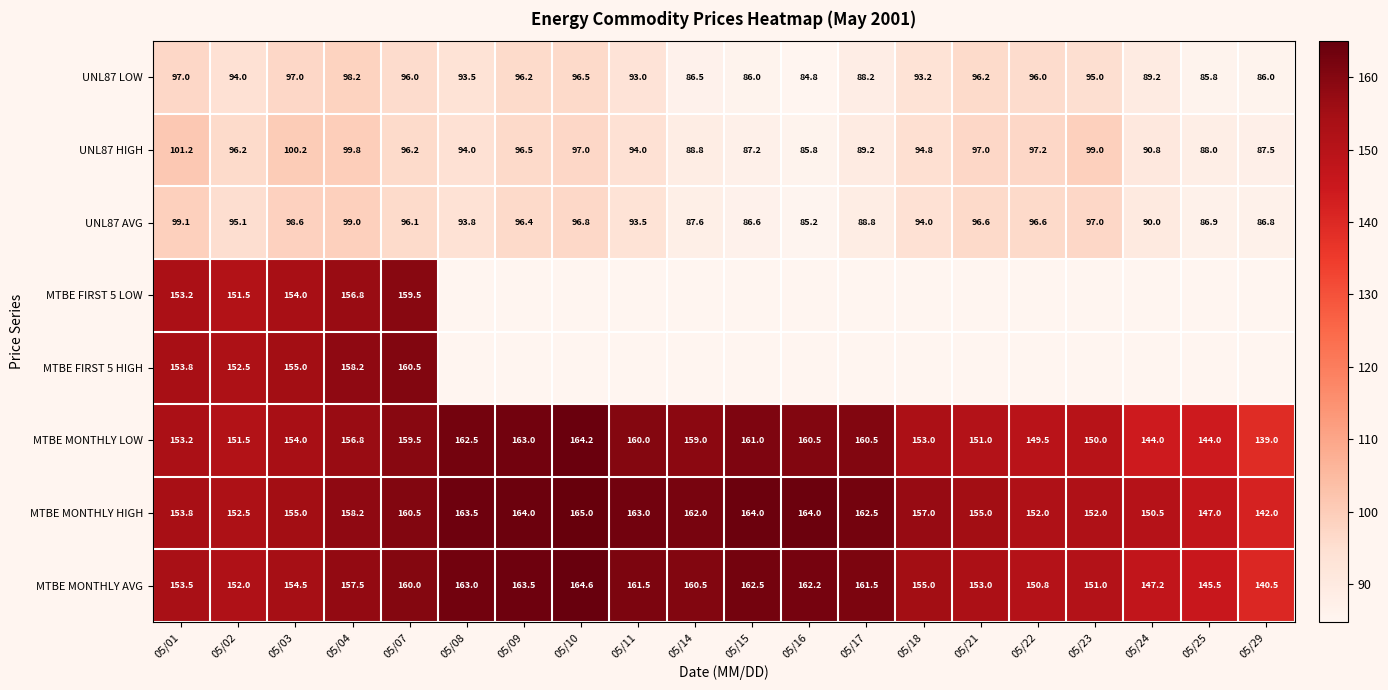

At which category is the sum across all series the highest?

05/07